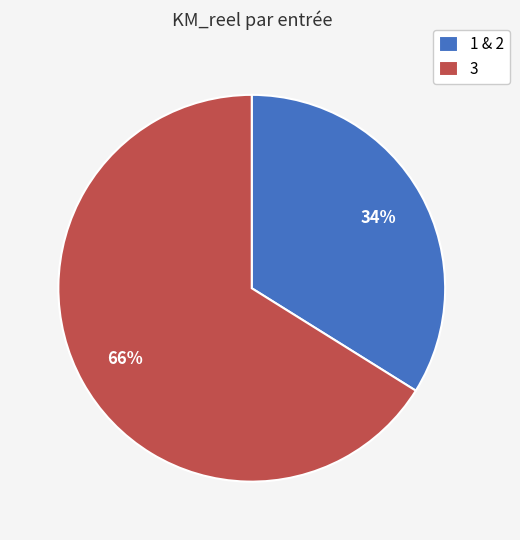

To the nearest percent, what portion does 3 represent?

66%